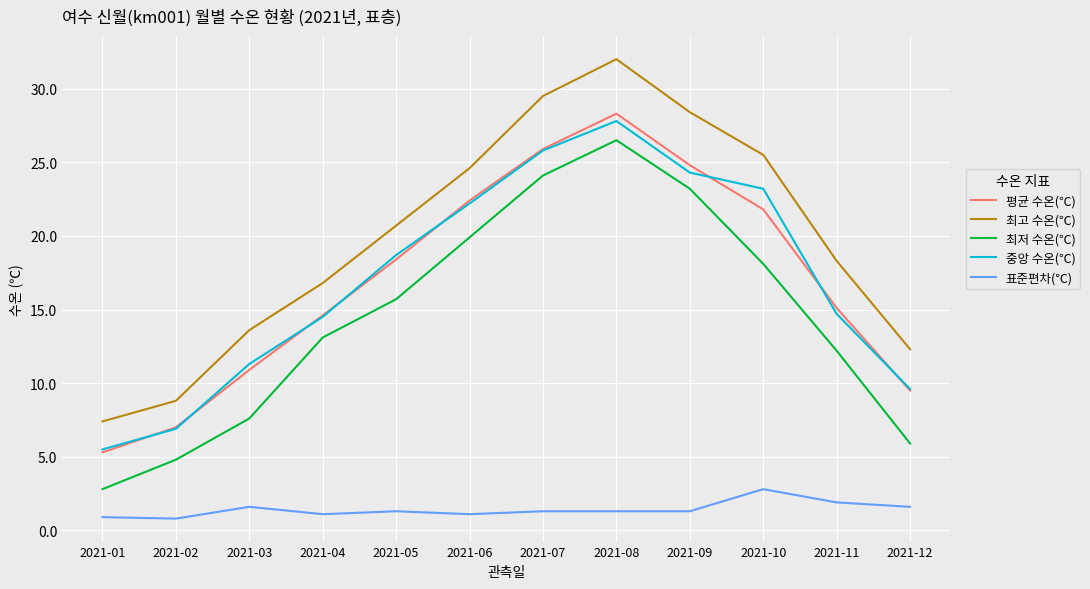

The value of 최저 수온(℃) at 2021-08 is 15.8. True or false?

False